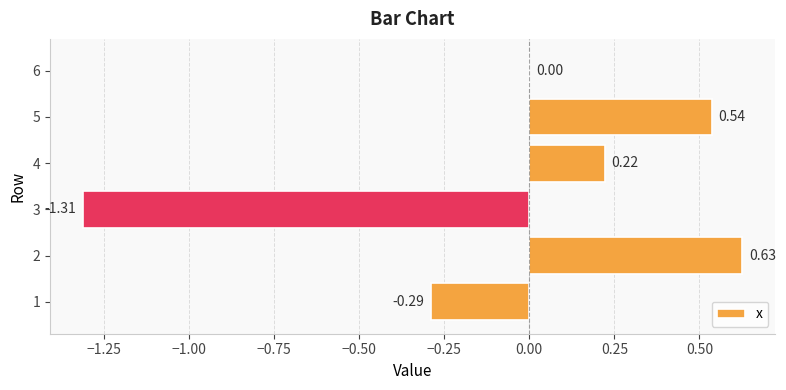

What is the change in value from 5 to 6?

-0.5